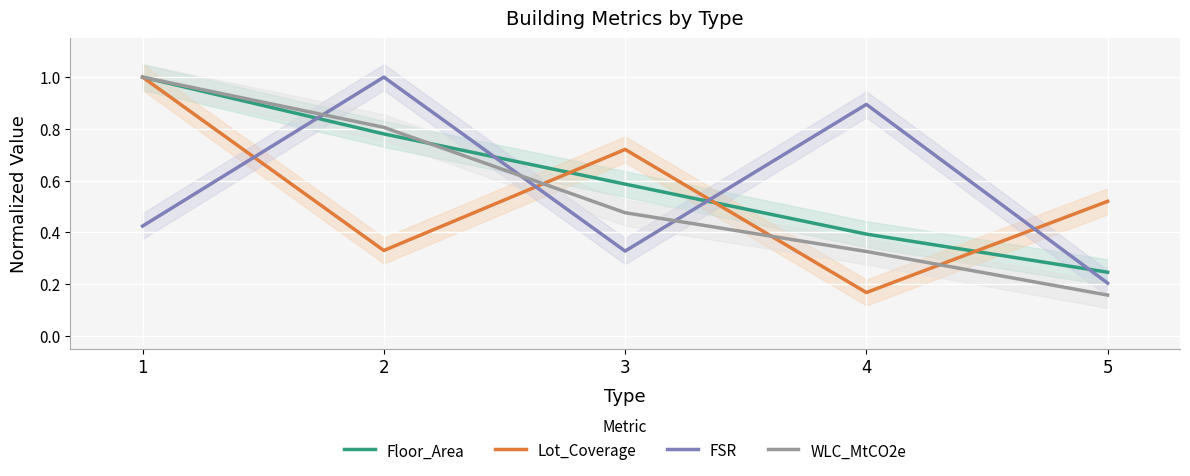

How many lines are shown in the chart?

4